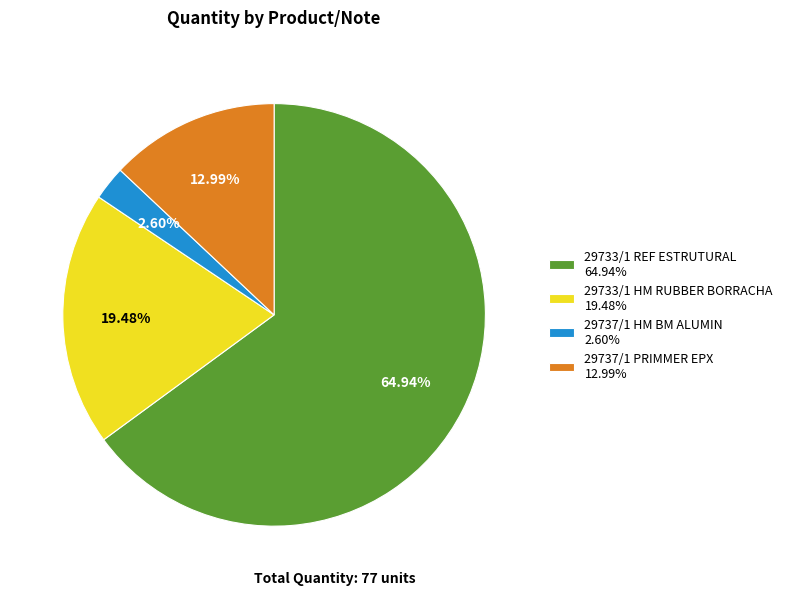

To the nearest percent, what is the combined percentage of 29737/1 HM BM ALUMIN and 29737/1 PRIMMER EPX?

16%